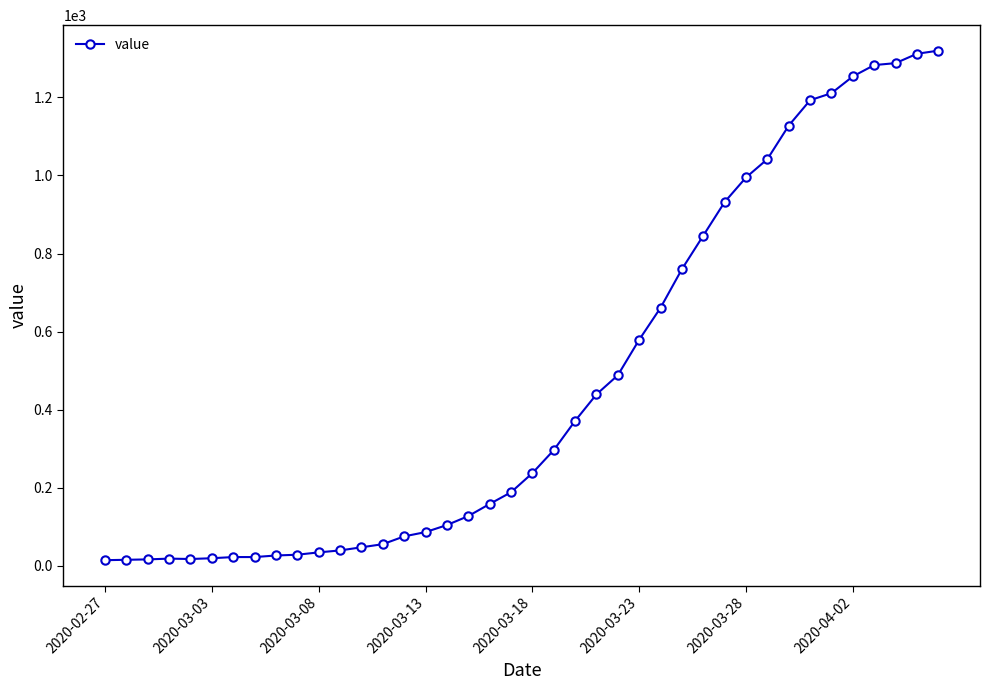

What is the average value?

469